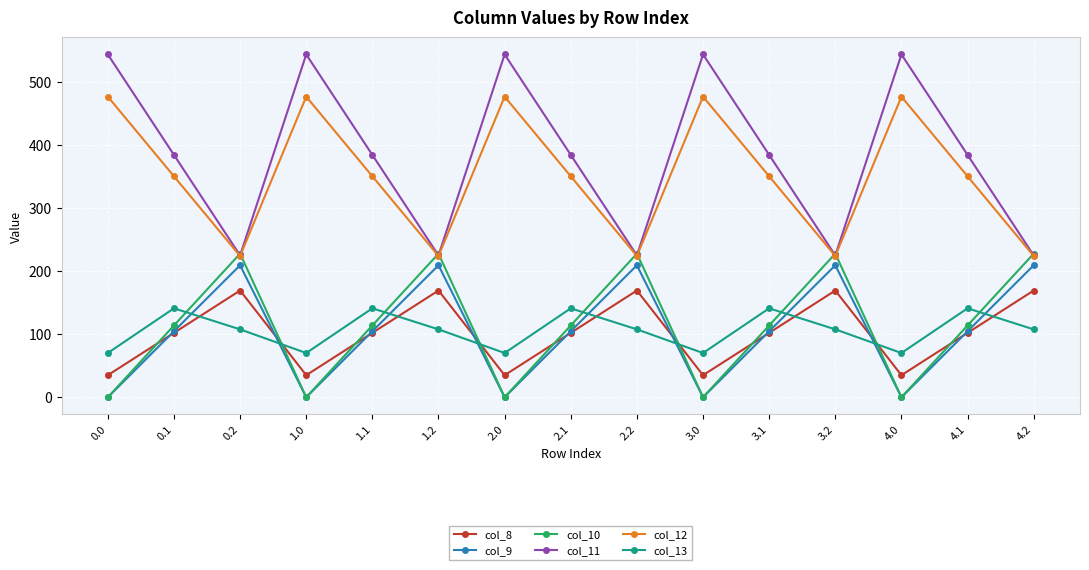

What is the label of the 3rd point from the left?

0.2